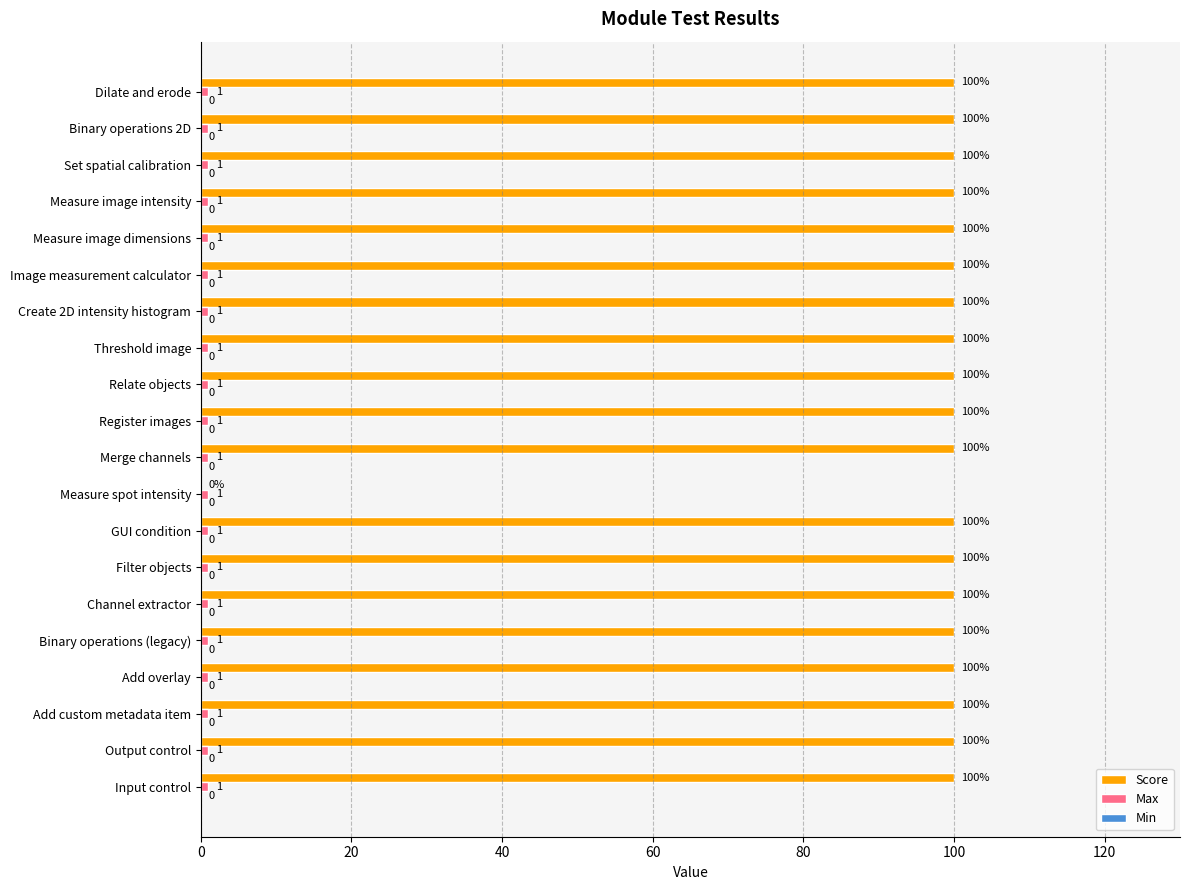

Count the number of data series in this chart.

2